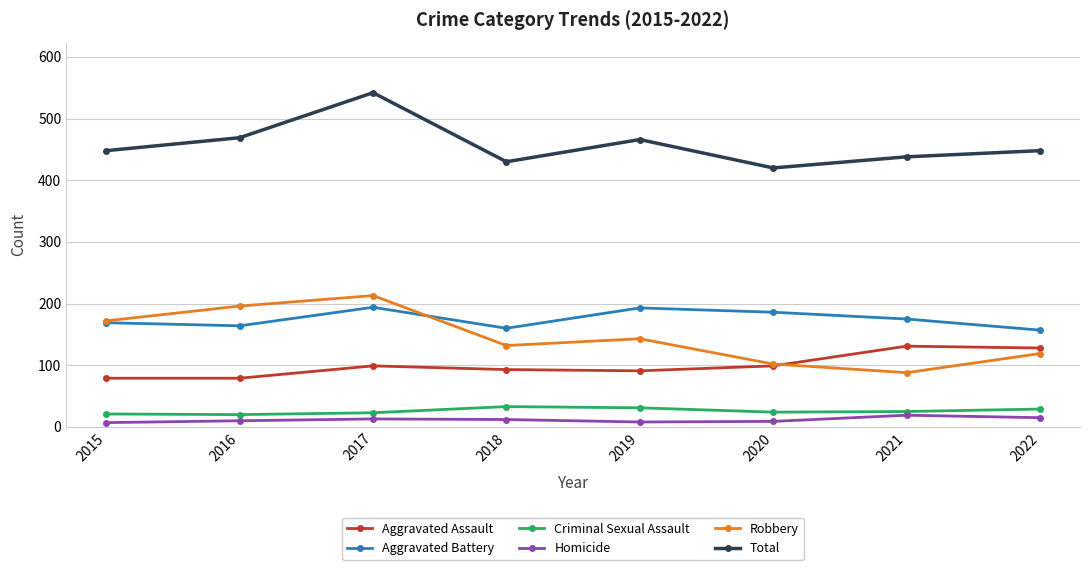

At which label does Robbery reach its minimum?

2021